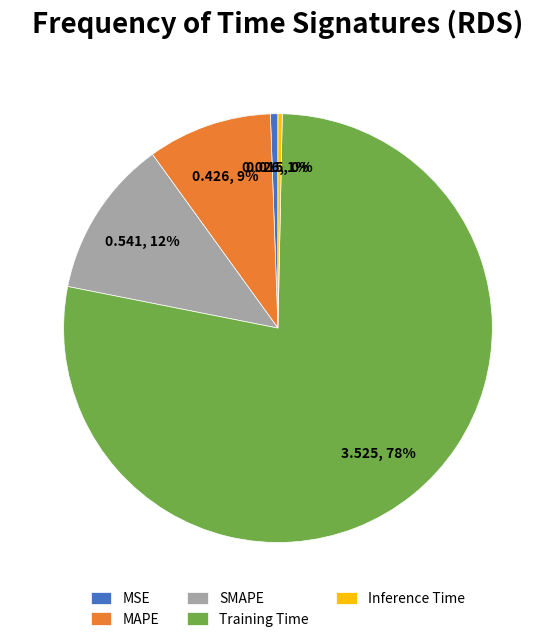

Between MSE and SMAPE, which is larger?

SMAPE